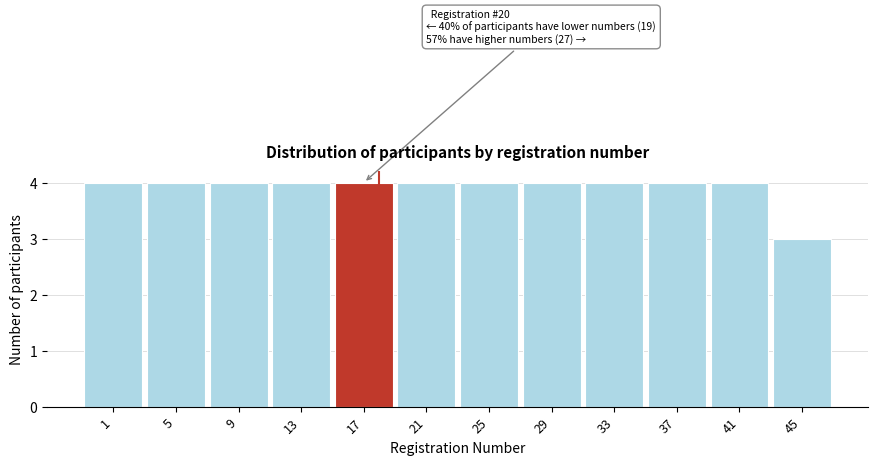

Reading right to left, transcribe all the data shown in this chart.

45=3	41=4	37=4	33=4	29=4	25=4	21=4	17=4	13=4	9=4	5=4	1=4